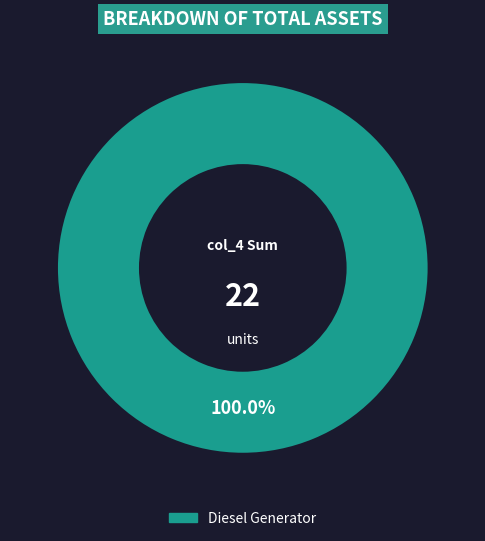

How many slices are in this pie chart?

1